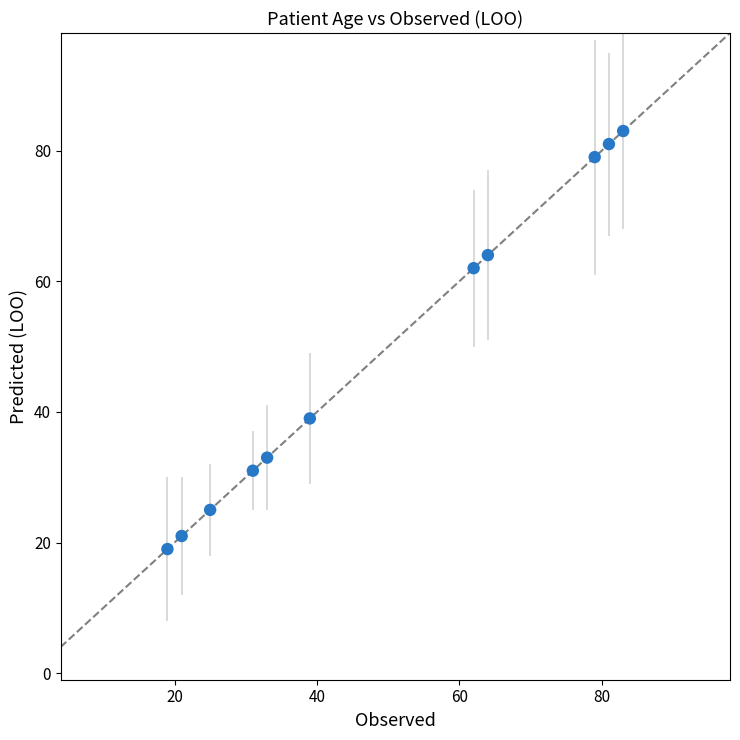

What is the average Y value?

49